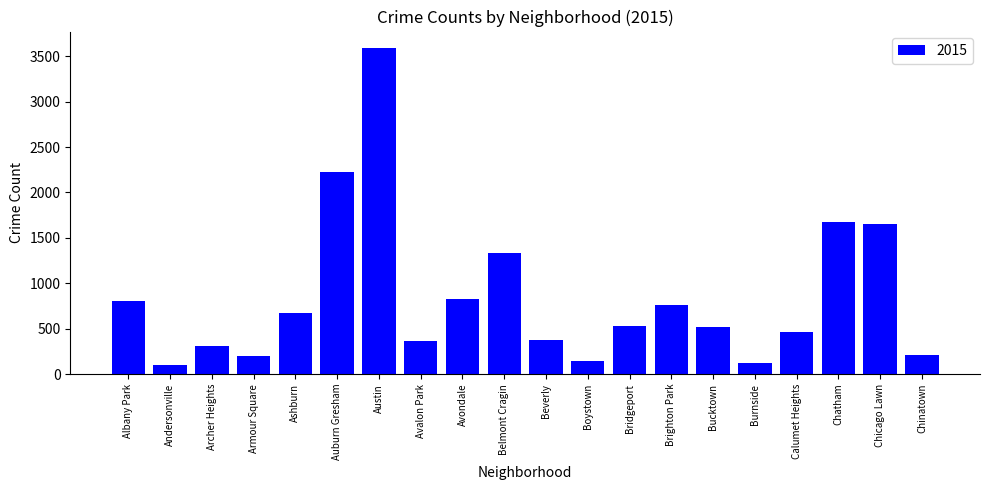

What is the sum of the values at Chicago Lawn and Avondale?

2481